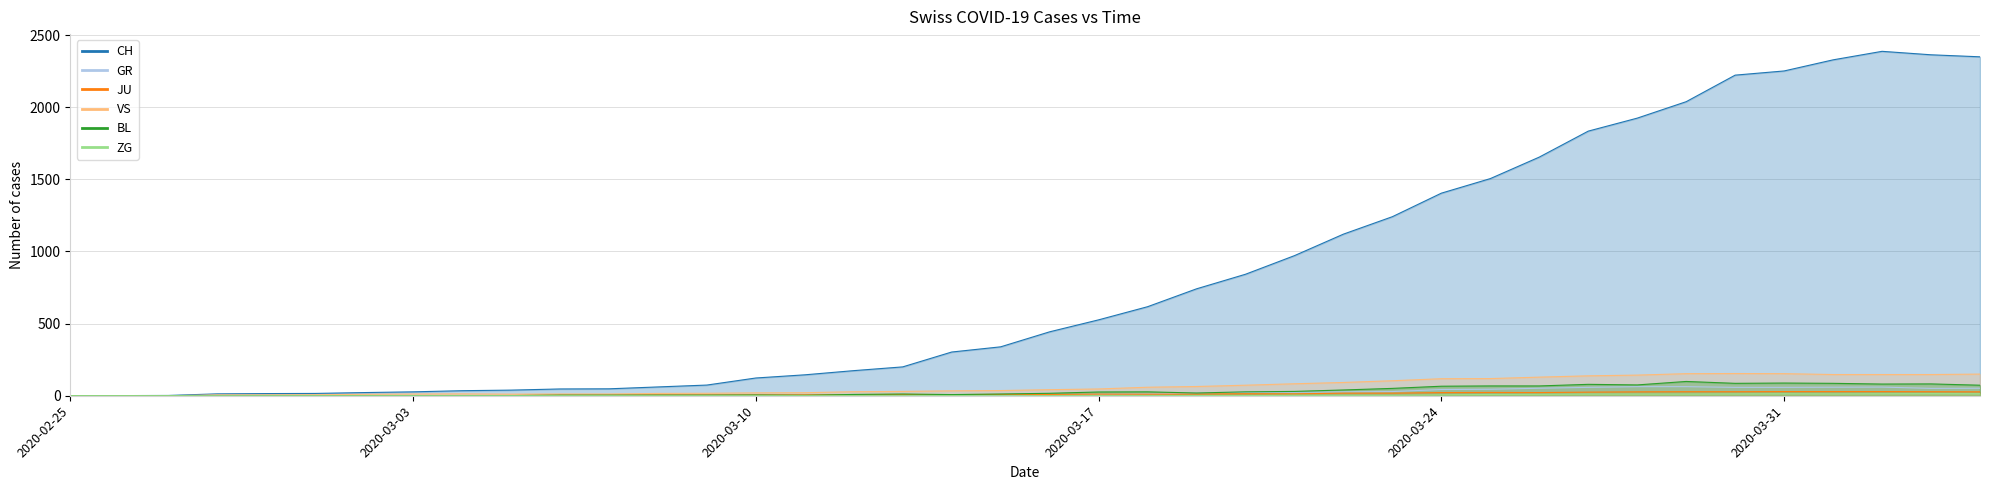

What position from the left is 2020-03-05?

10